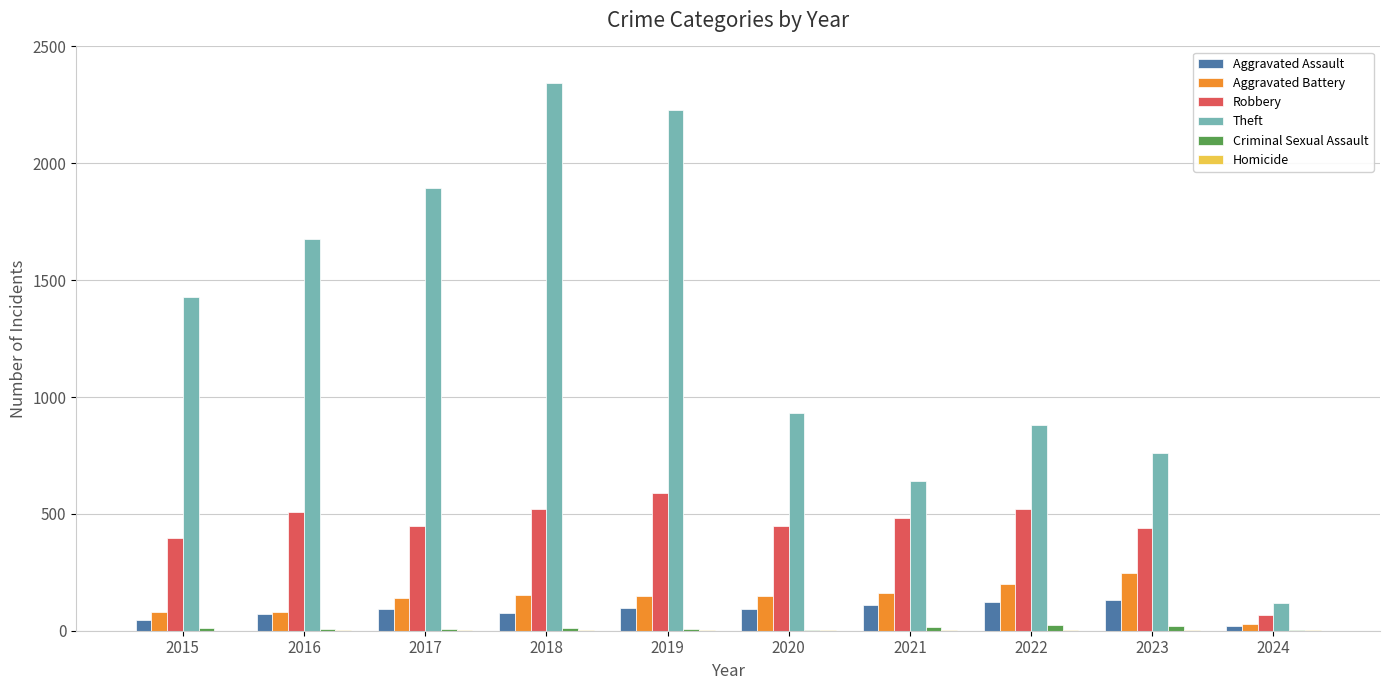

What is the maximum value for Aggravated Battery?

245